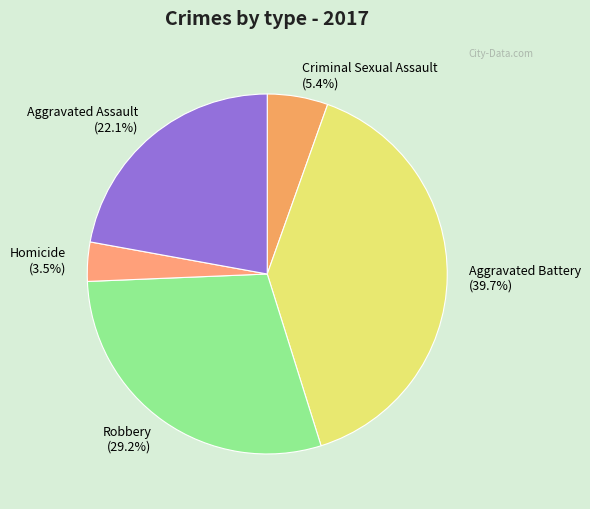

To the nearest percent, what is the difference between the largest and smallest slice percentages?

36%